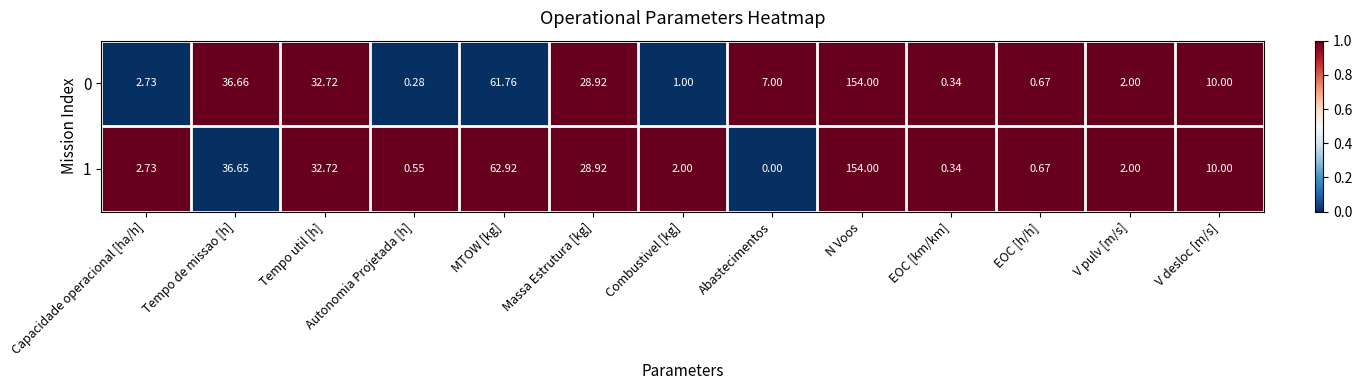

At which label is 1 closest to 77?

MTOW [kg]